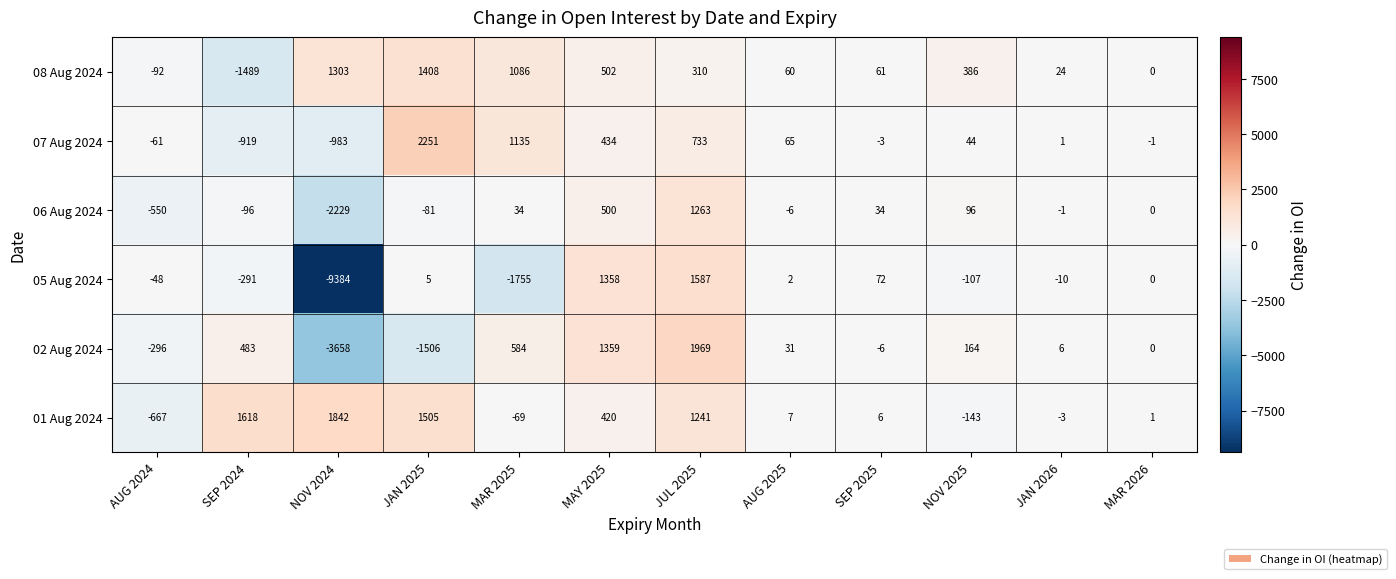

Rank the series at NOV 2024 from lowest to highest value.

05 Aug 2024, 02 Aug 2024, 06 Aug 2024, 07 Aug 2024, 08 Aug 2024, 01 Aug 2024